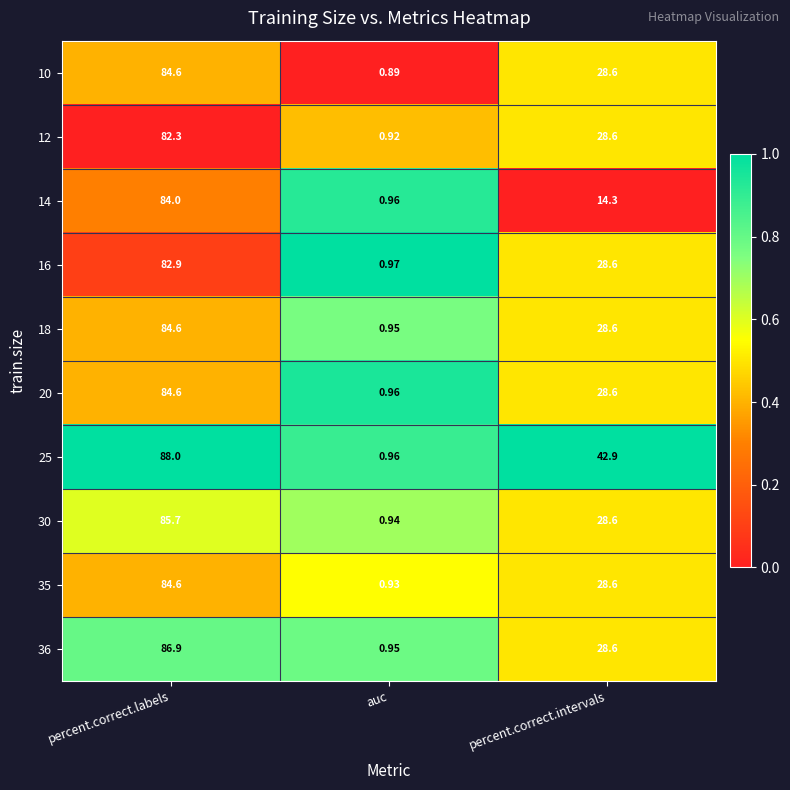

Is the value of 30 at percent.correct.intervals greater than the value of 35 at percent.correct.labels?

No